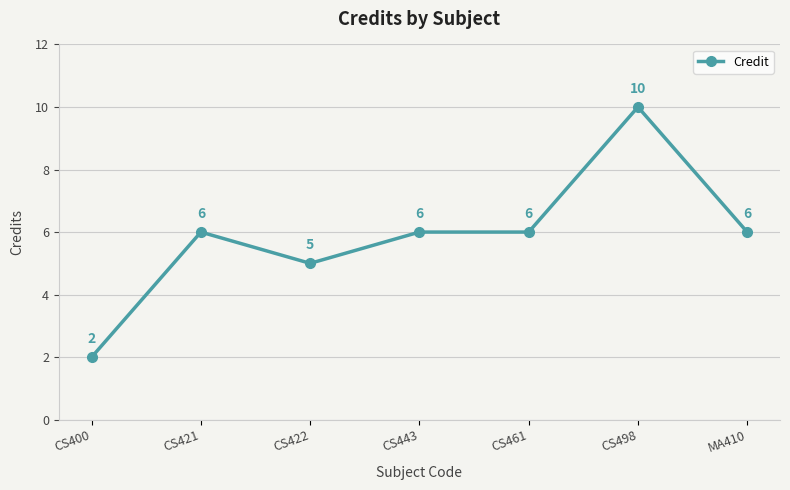

Reading left to right, list all the values displayed in this chart.

2	6	5	6	6	10	6